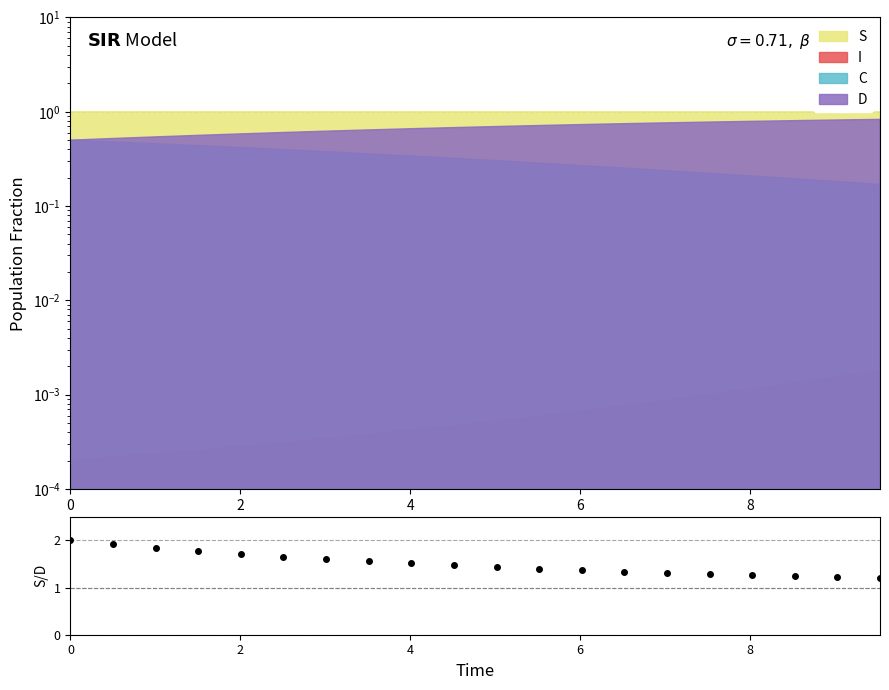

What is the ratio of the value at 0 to the value at 4?

1.1